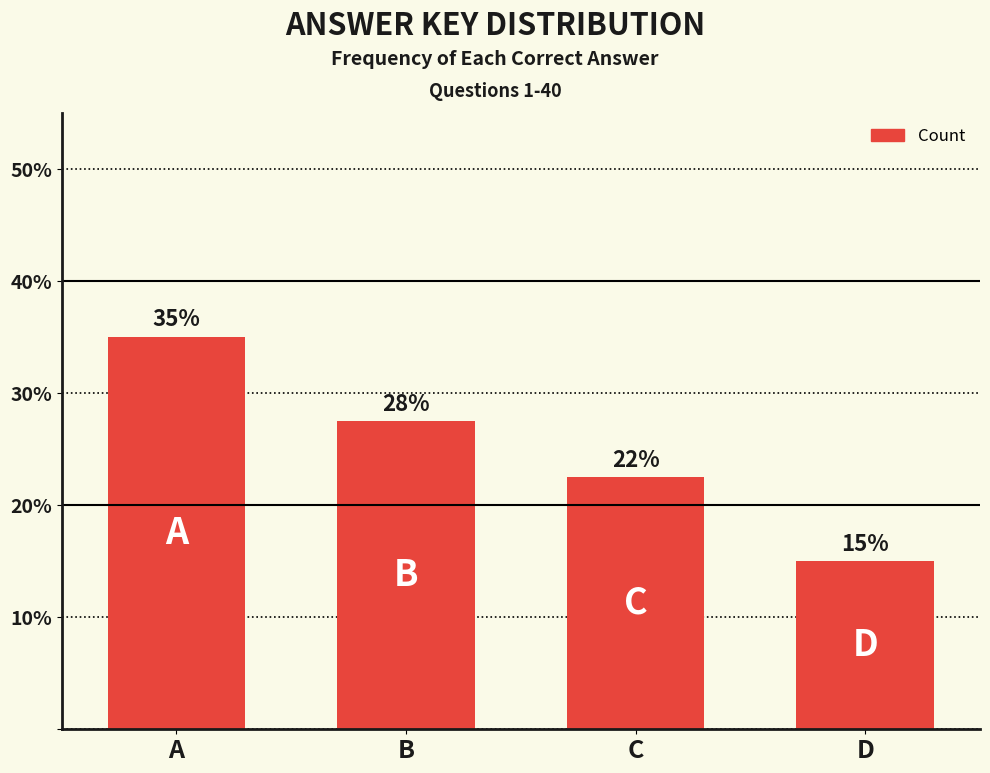

What is the sum of all values?

100.0